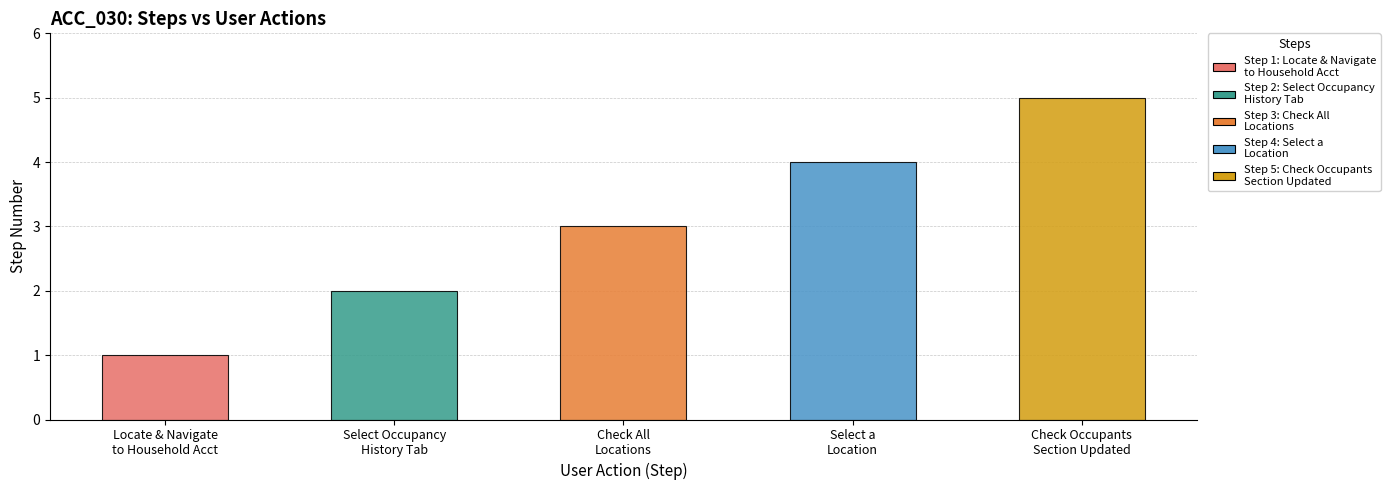

List the labels in order of value, largest first.

Check that the Occupants section is updated, Select a Location from the table, Check that all locations (active and inactive), Select the Occupancy History tab, Locate and navigate to a Household Account